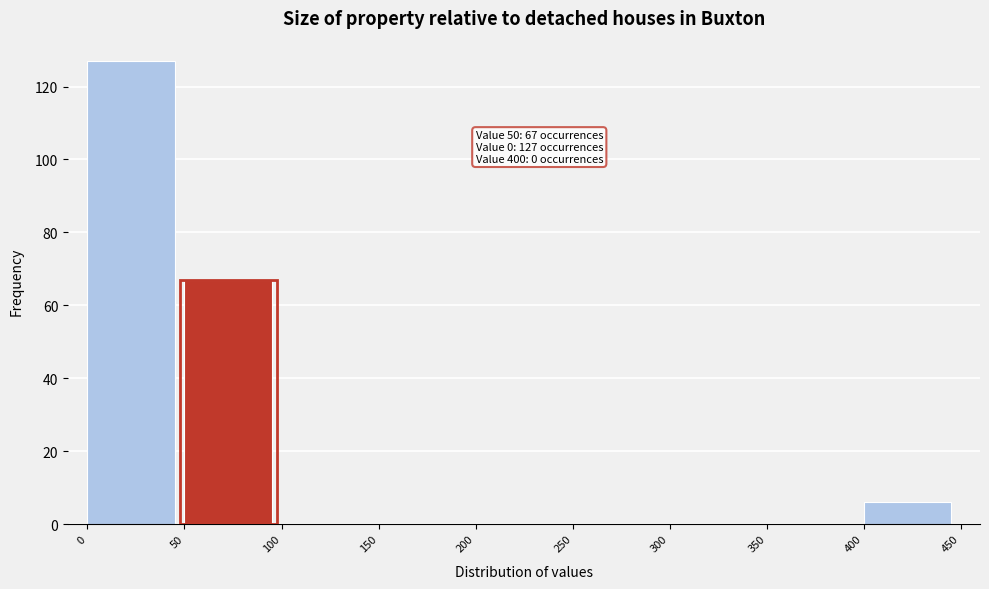

Over which range of the x-axis is the bar tallest?

0 to 50